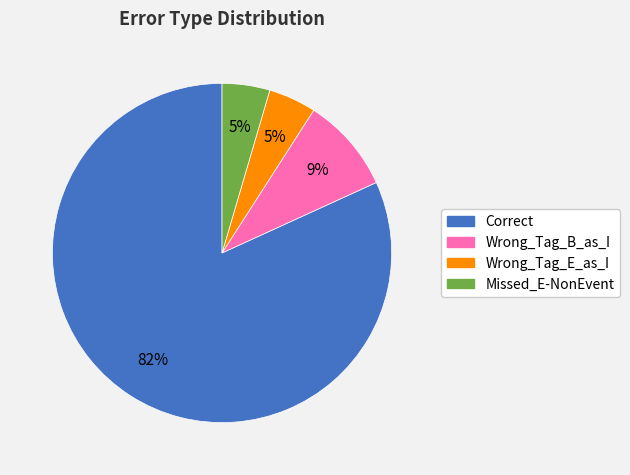

To the nearest percent, what is the combined percentage of Missed_E-NonEvent and Wrong_Tag_B_as_I?

14%